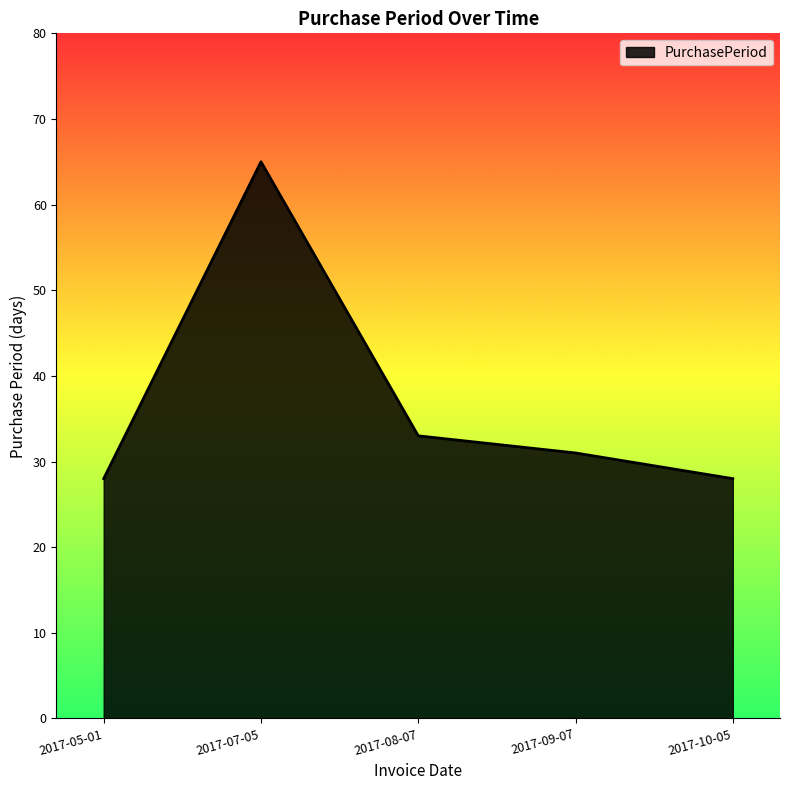

Which label corresponds to the largest value in the chart?

2017-07-05